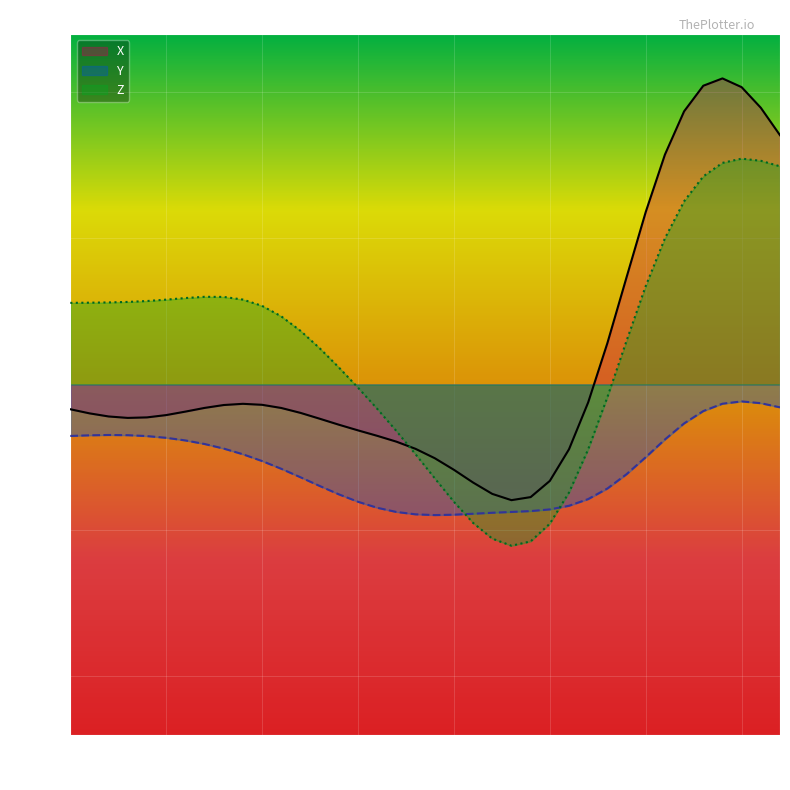

What is the total value across all series at 35?

173.3